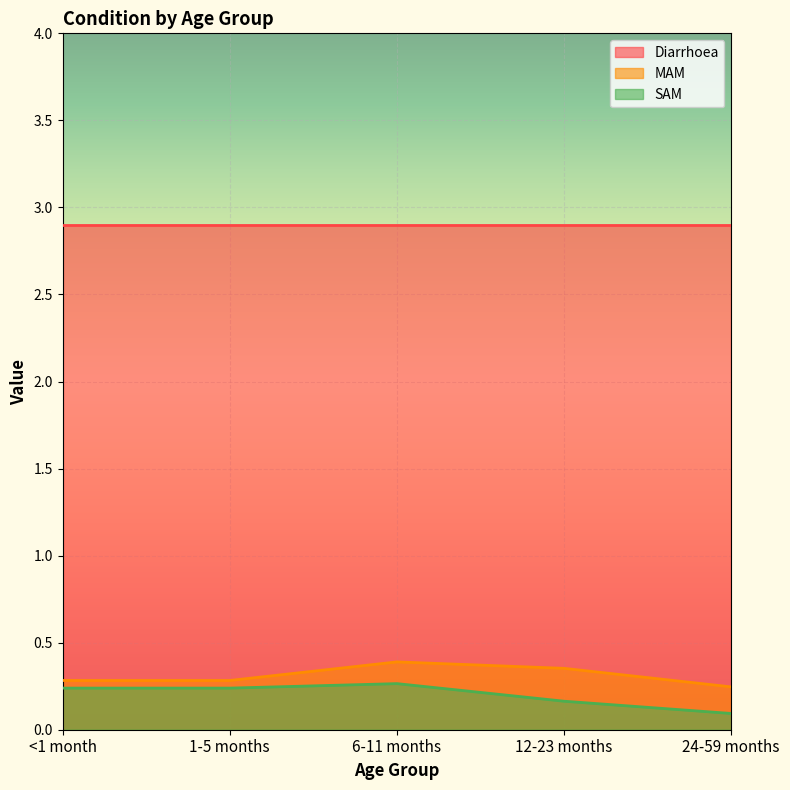

Where is the first local maximum for SAM?

6-11 months